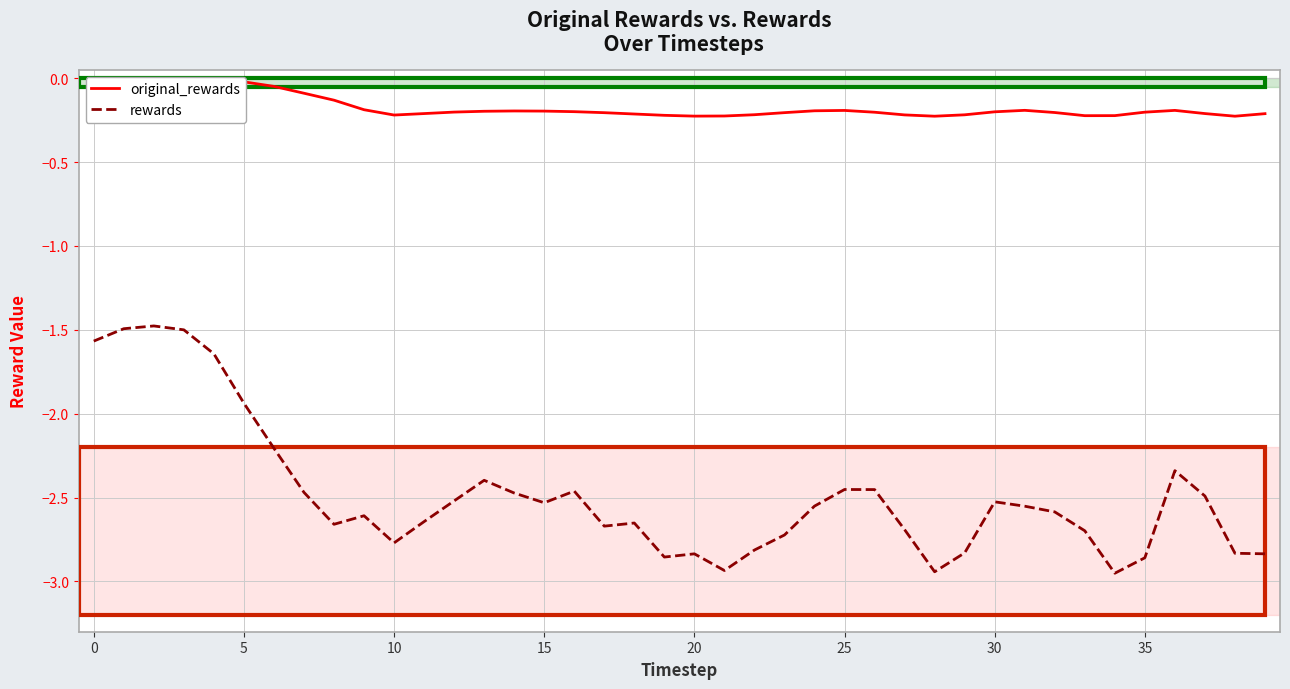

Count the number of data series in this chart.

2